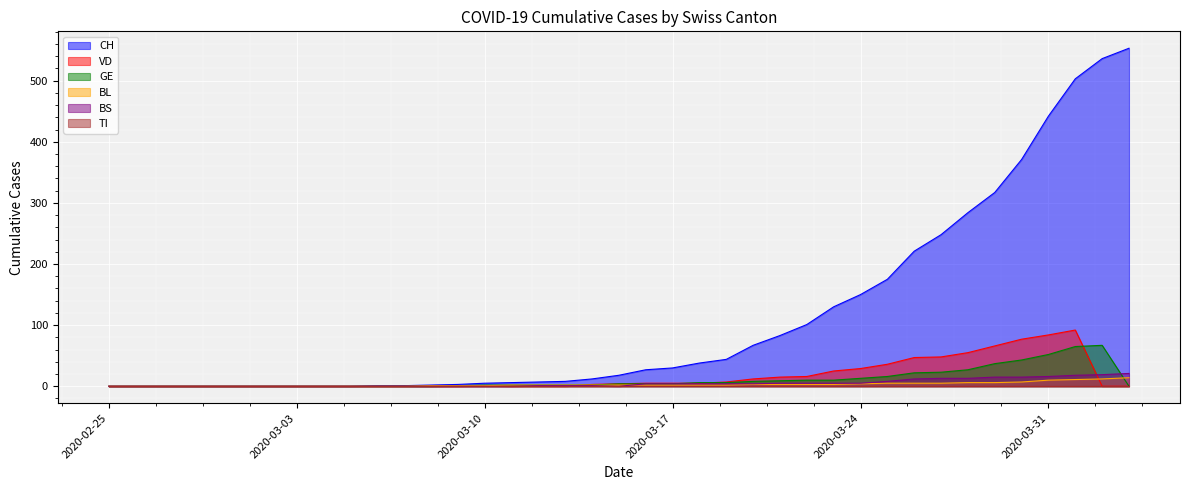

Which series has the largest total across all categories?

CH